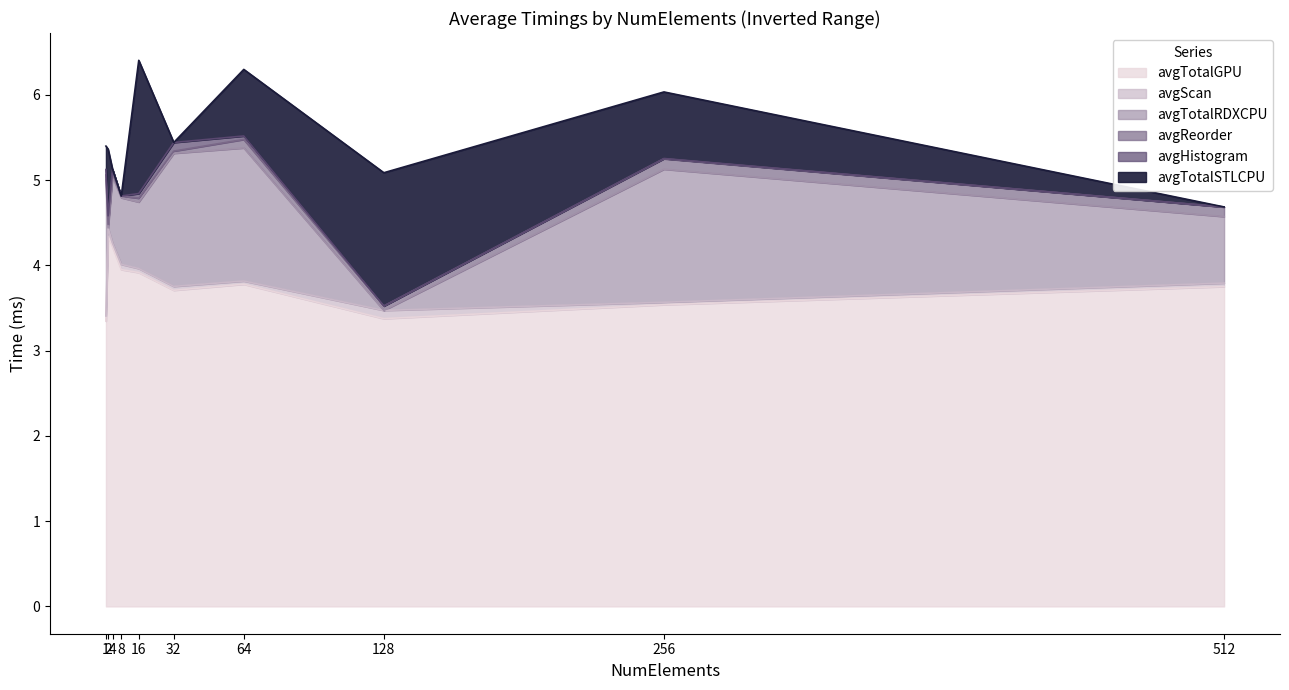

After their last crossing, which series has the higher values: avgTotalRDXCPU or avgScan?

avgTotalRDXCPU